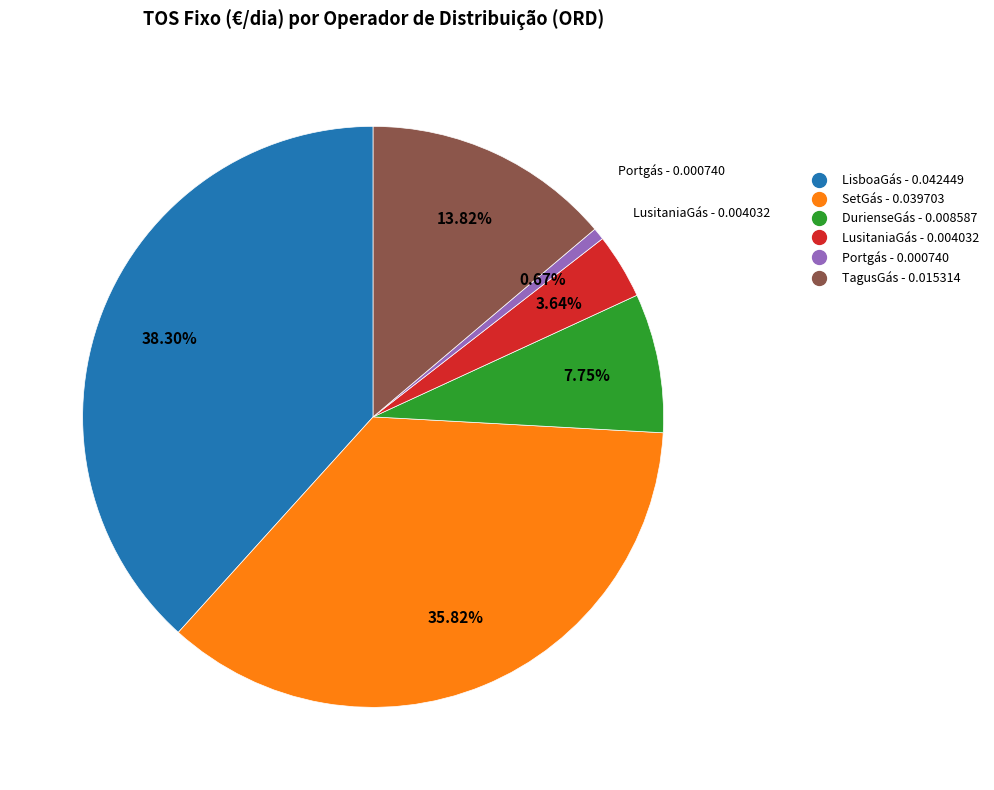

Is there any slice that represents more than half of the pie?

No